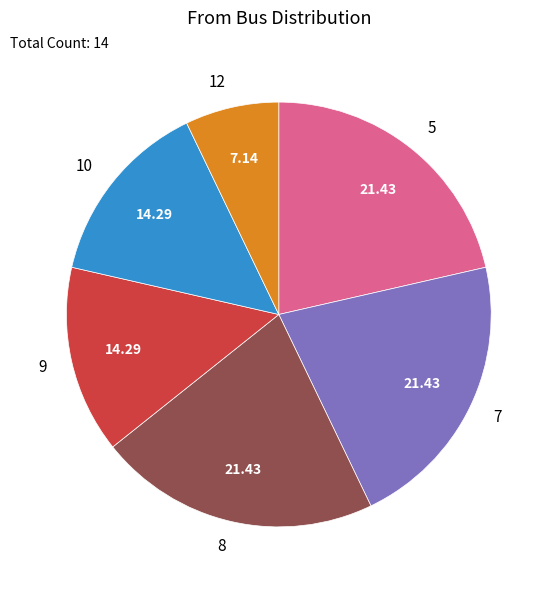

Do 7 and 8 together represent more than half of the pie?

No